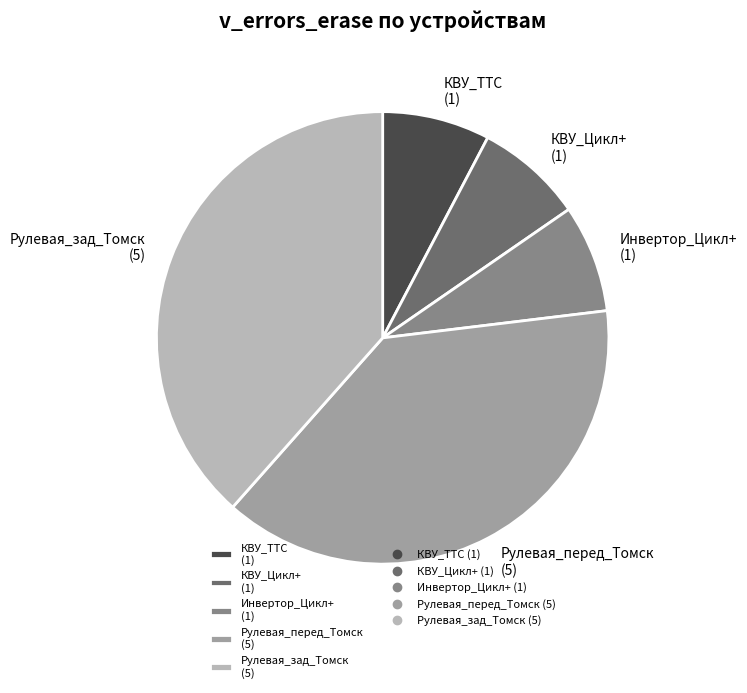

Between Инвертор_Цикл+ (1) and Рулевая_зад_Томск (5), which is larger?

Рулевая_зад_Томск (5)